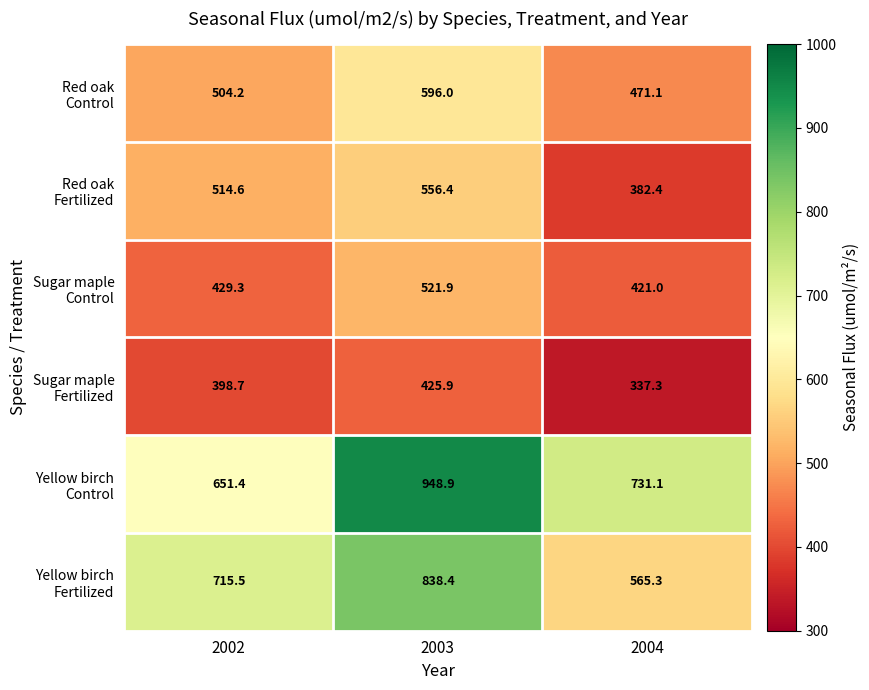

How many categories are shown in the chart?

3